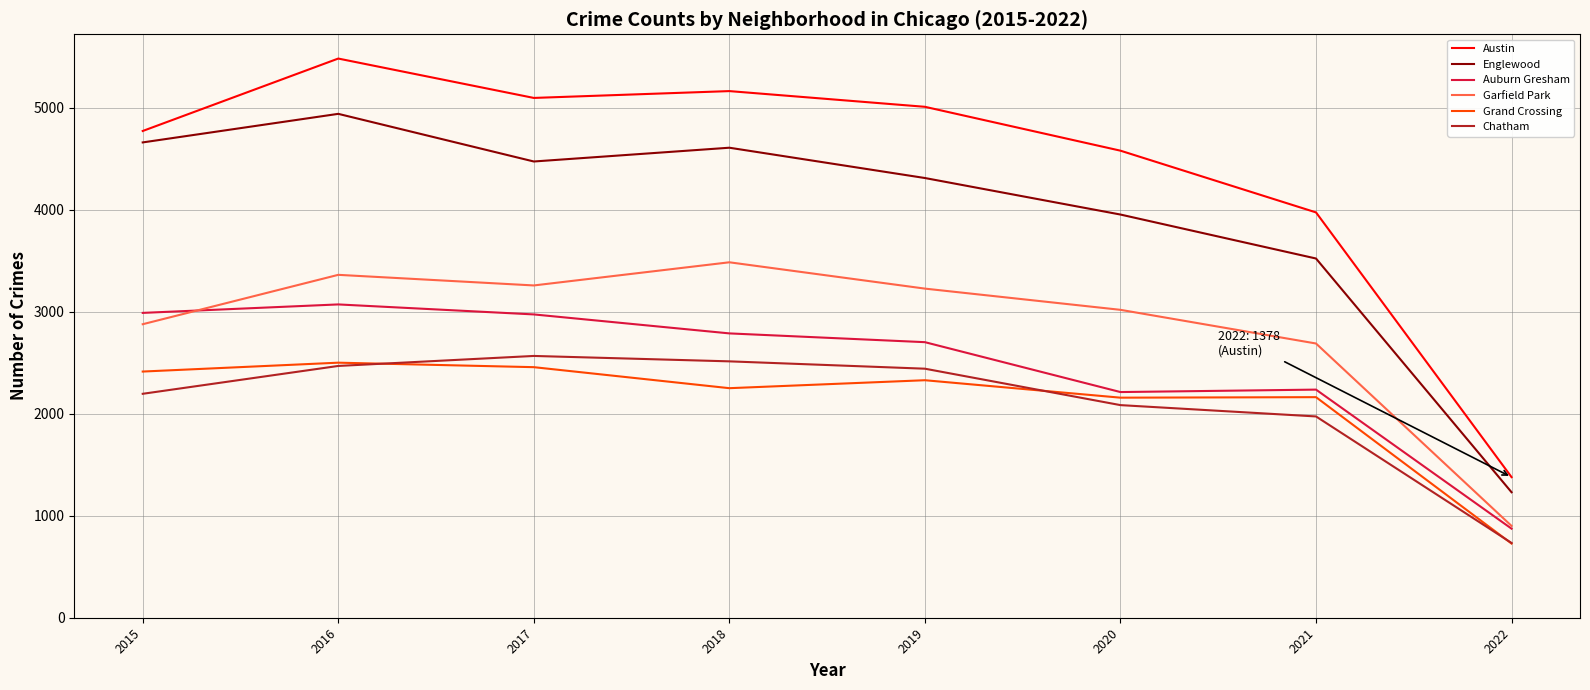

What is the sum of all Chatham values?

16973